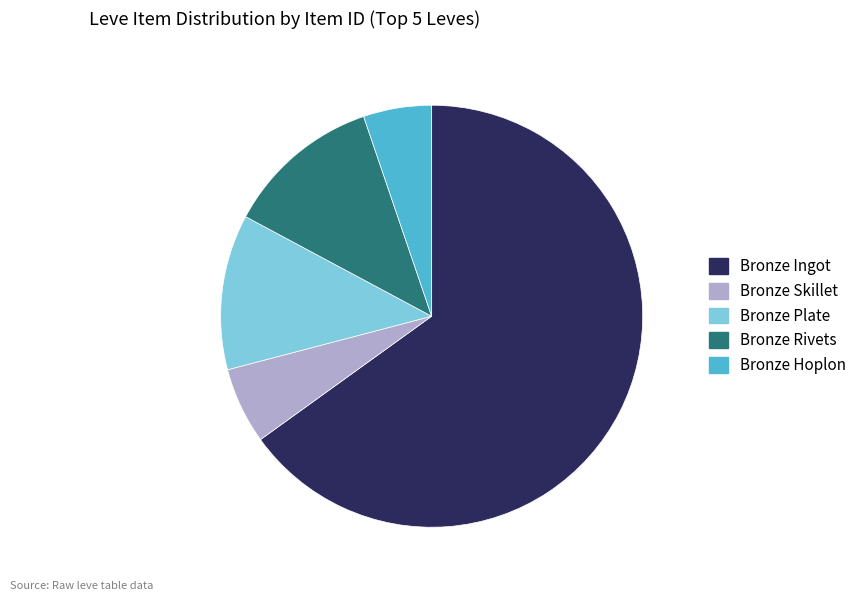

The Bronze Skillet slice represents 6% of the pie. True or false?

True